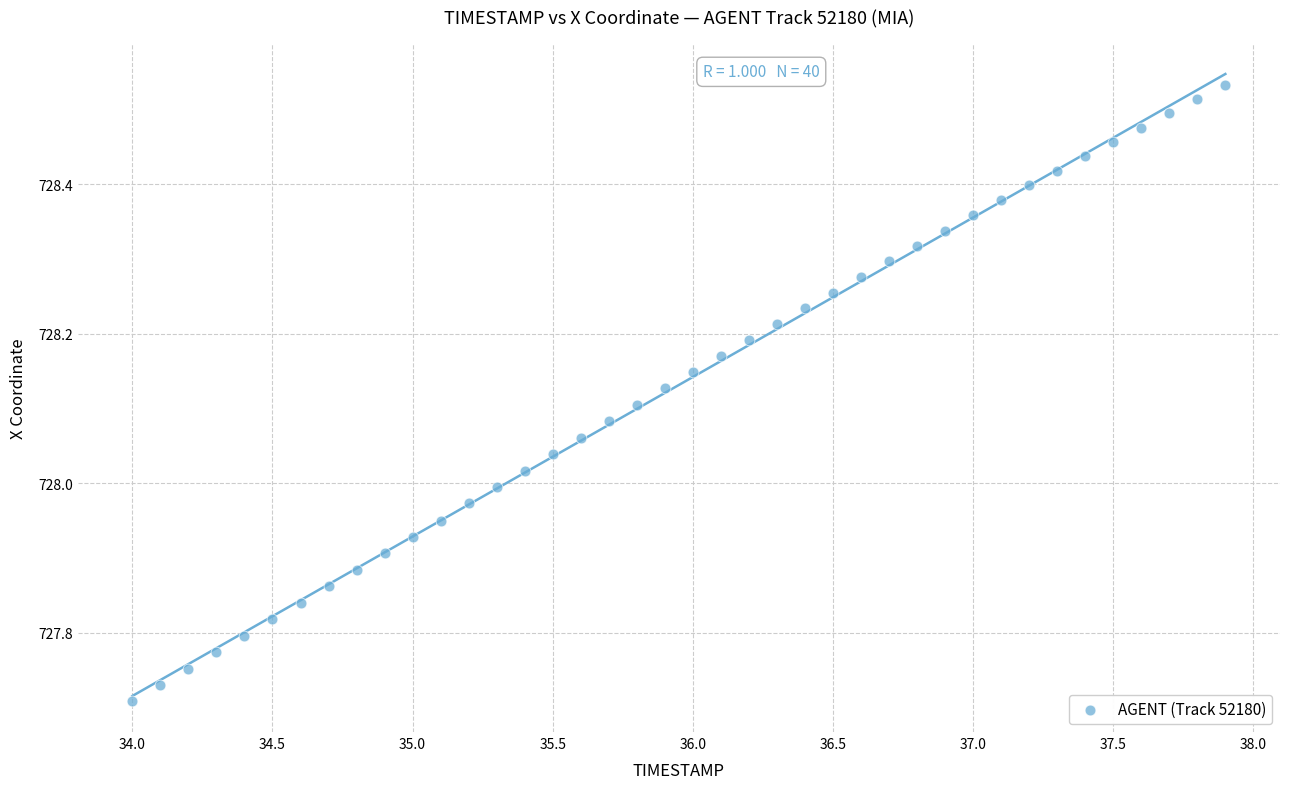

What is the range of X values (max minus min)?

3.9